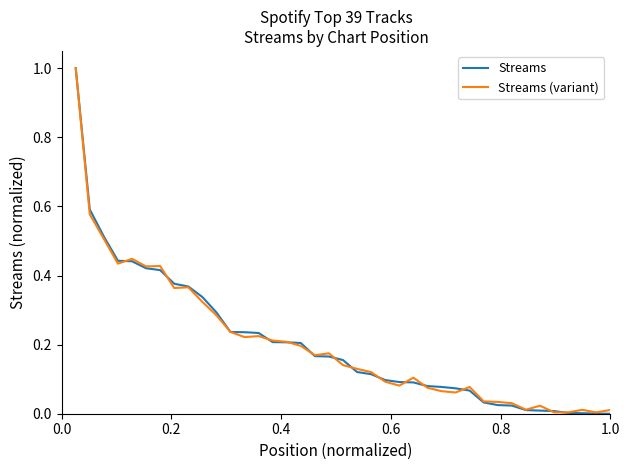

What are all the series names shown in the legend?

Streams, Streams (variant)